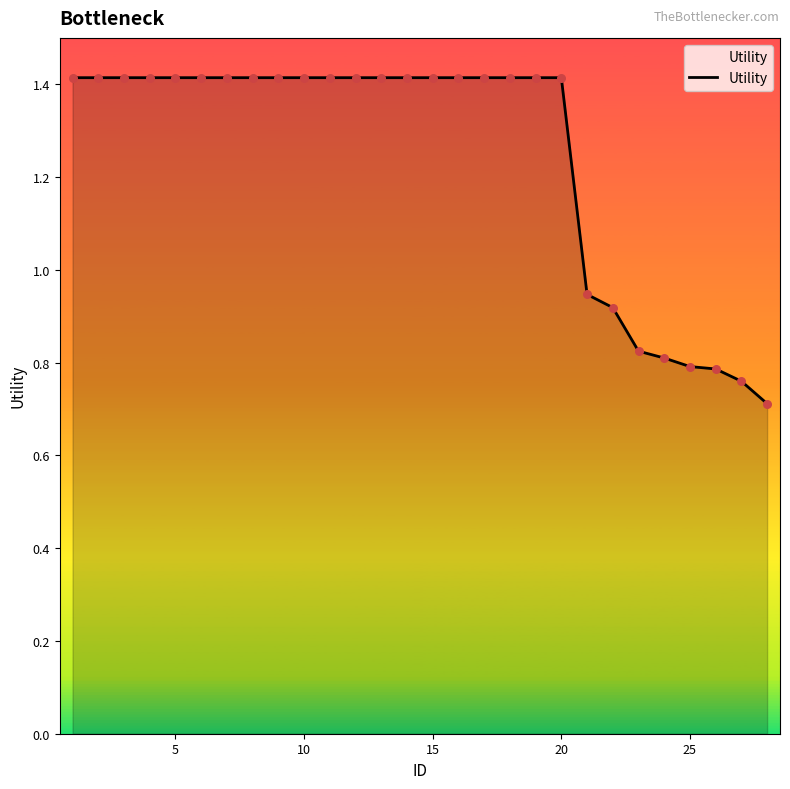

What is the minimum value shown in the chart?

0.7